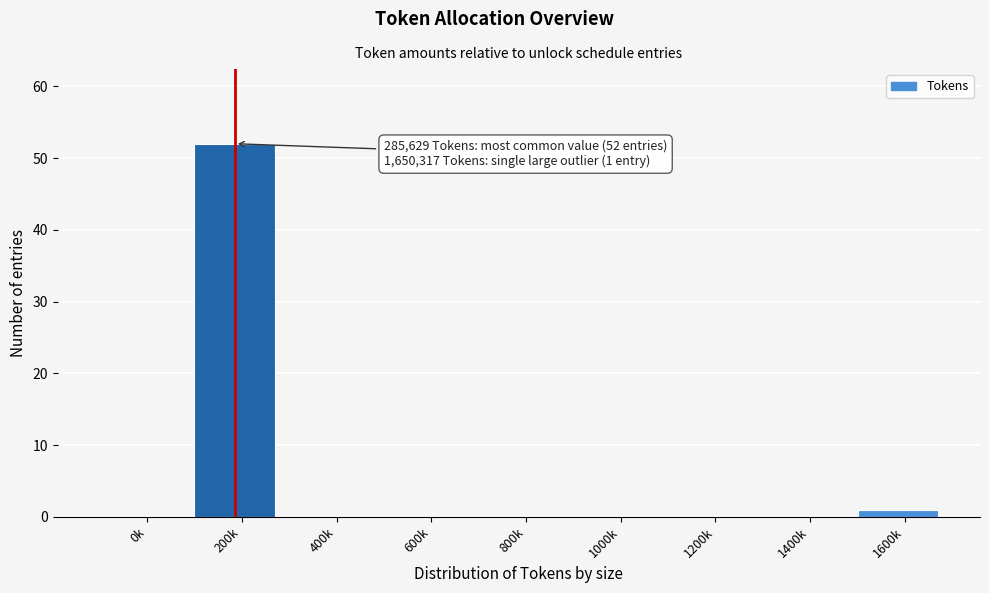

Reading right to left, list all the values displayed in this chart.

1600k=1	1400k=0	1200k=0	1000k=0	800k=0	600k=0	400k=0	200k=52	0k=0